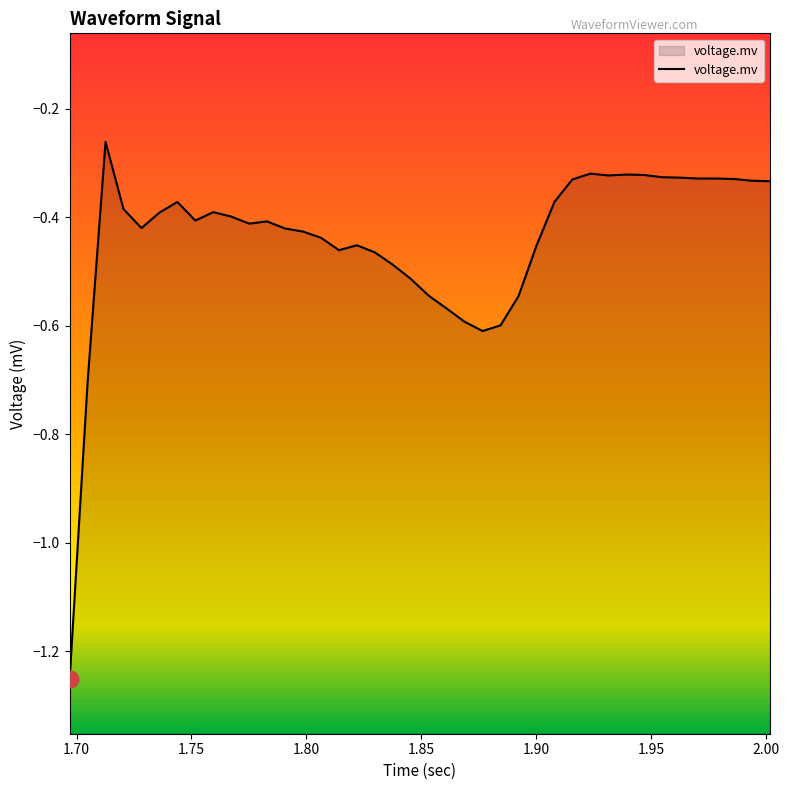

Reading right to left, what are all the values shown in this chart?

-0.3	-0.3	-0.3	-0.3	-0.3	-0.3	-0.3	-0.3	-0.3	-0.3	-0.3	-0.3	-0.4	-0.5	-0.5	-0.6	-0.6	-0.6	-0.6	-0.5	-0.5	-0.5	-0.5	-0.5	-0.5	-0.4	-0.4	-0.4	-0.4	-0.4	-0.4	-0.4	-0.4	-0.4	-0.4	-0.4	-0.4	-0.3	-0.7	-1.3